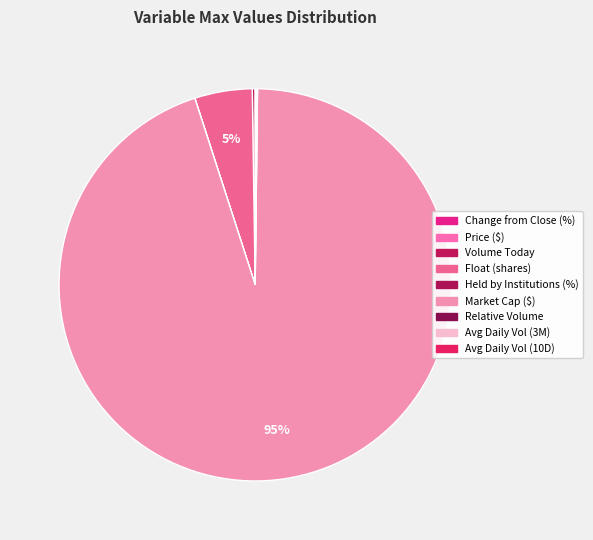

How many segments does this pie chart have?

9